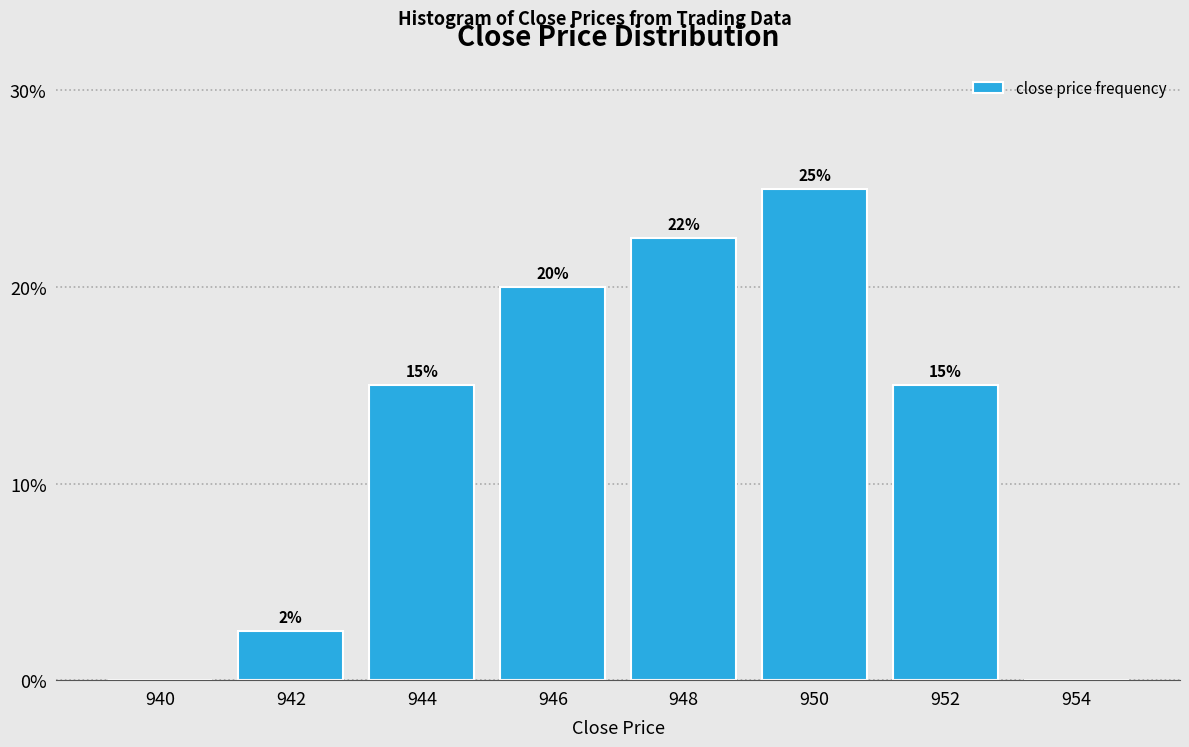

Approximately how many times larger is the value at 950 compared to 944?

1.7